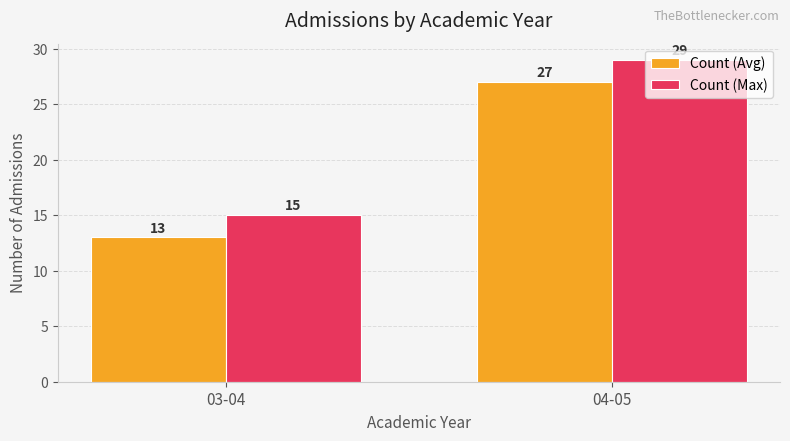

Reading left to right, transcribe all the data shown in this chart.

Count (Avg): 13	27
Count (Max): 15	29